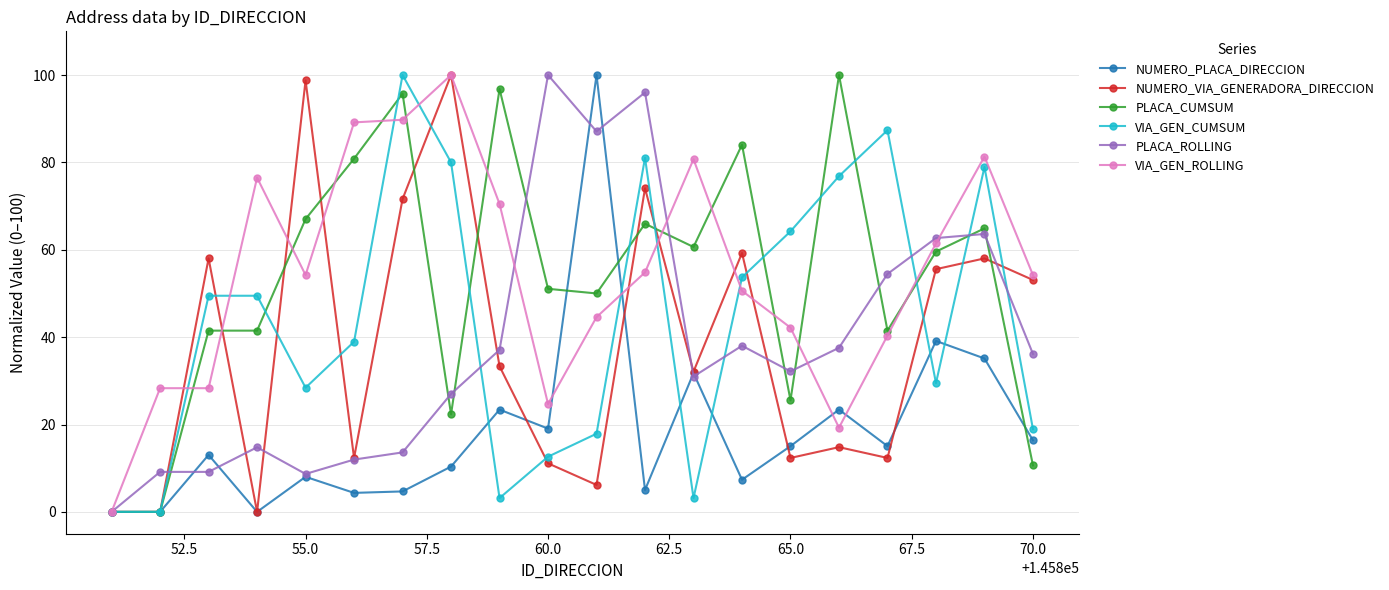

How many series are shown in this chart?

6